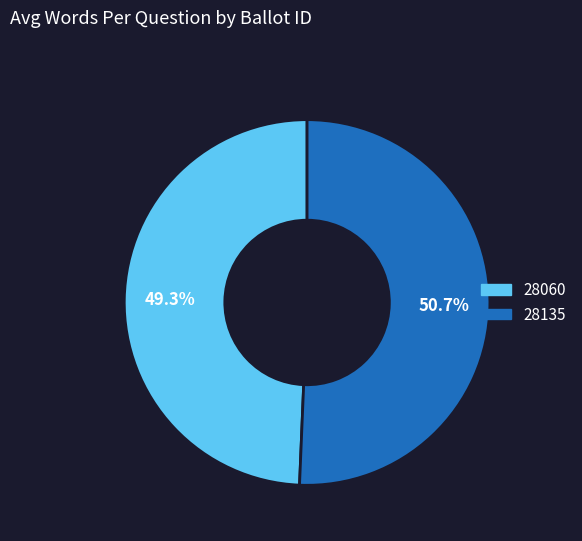

What percentage is the 28060 slice, to the nearest percent?

49%